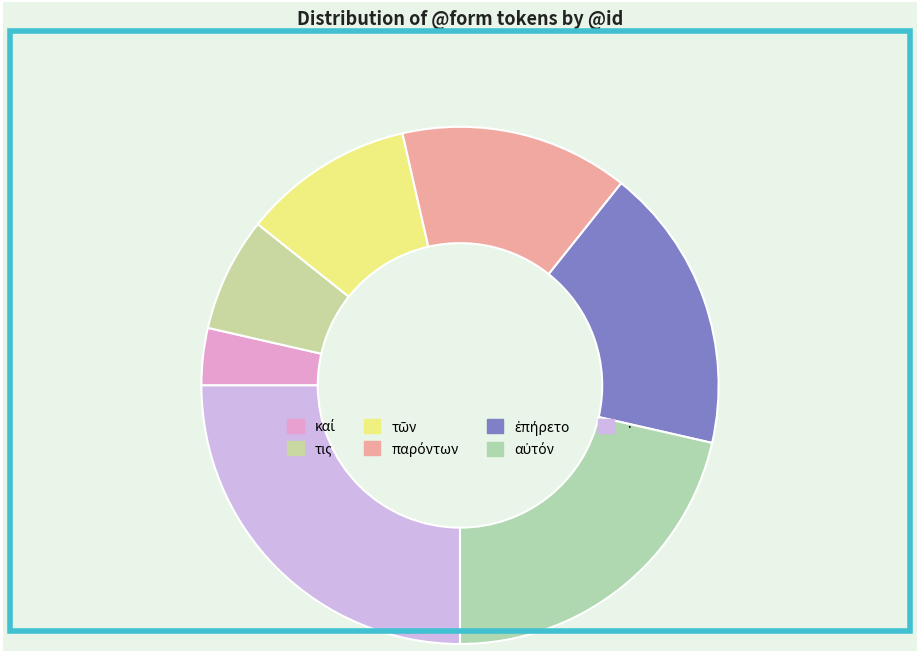

To the nearest percent, what percentage of the pie is καί?

4%